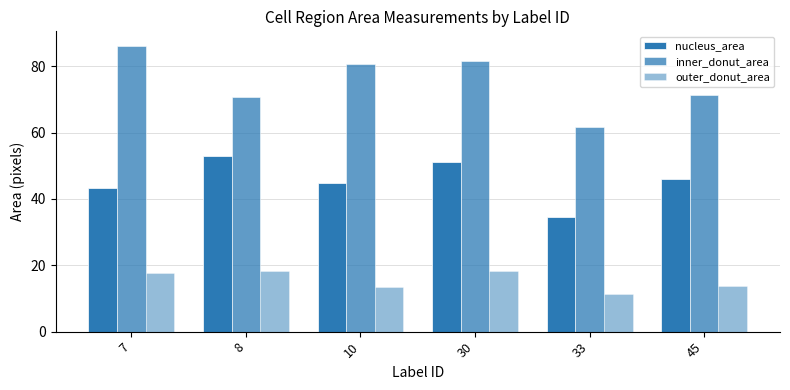

What is the total value across all series at 45?

131.2